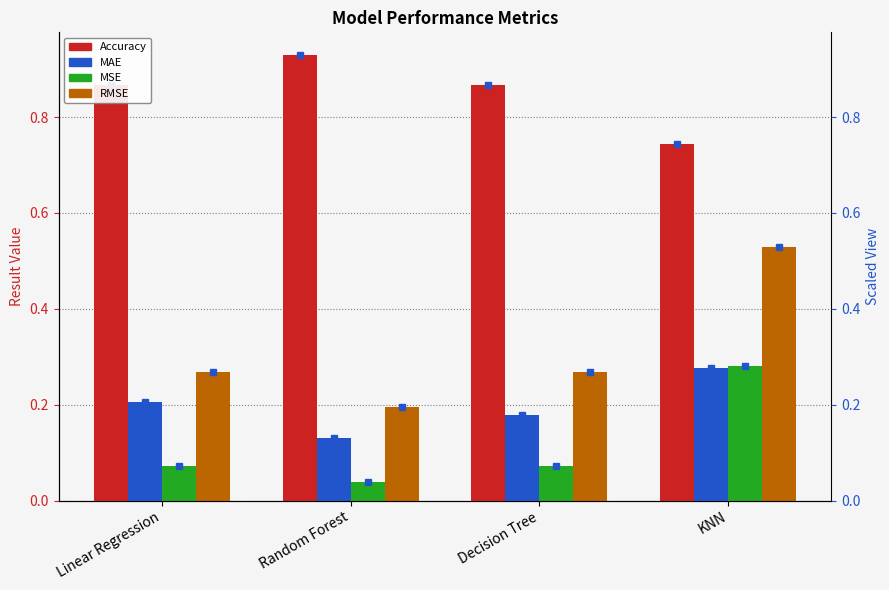

Reading left to right, list all the values displayed in this chart.

Accuracy: 0.9	0.9	0.9	0.7
MAE: 0.2	0.1	0.2	0.3
MSE: 0.1	0.0	0.1	0.3
RMSE: 0.3	0.2	0.3	0.5